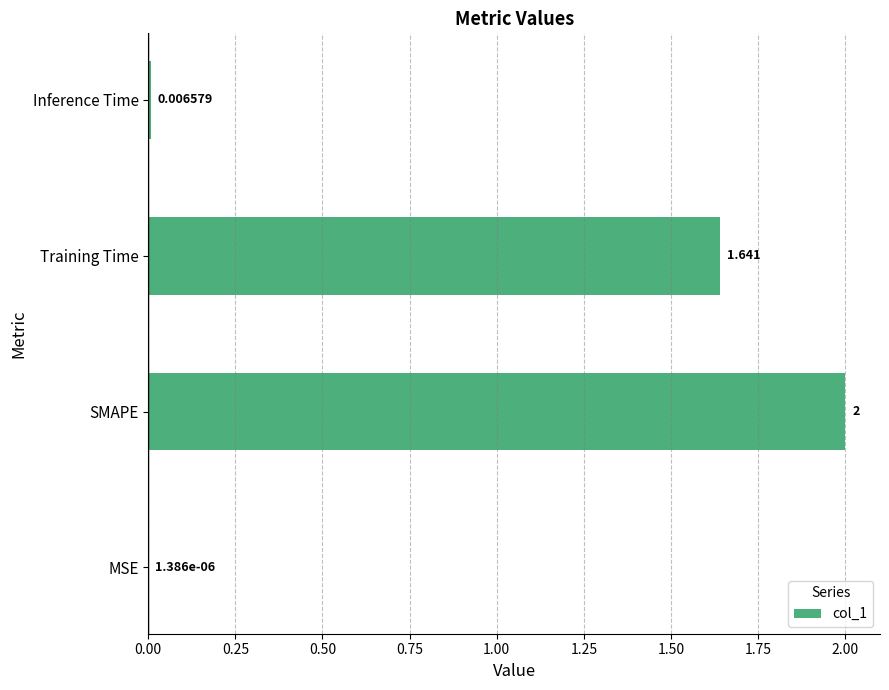

Between MSE and Training Time, which is larger?

Training Time